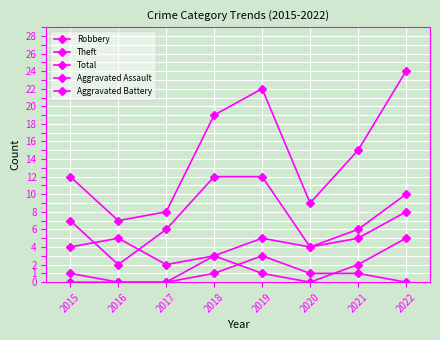

Count the number of categories in the chart.

8